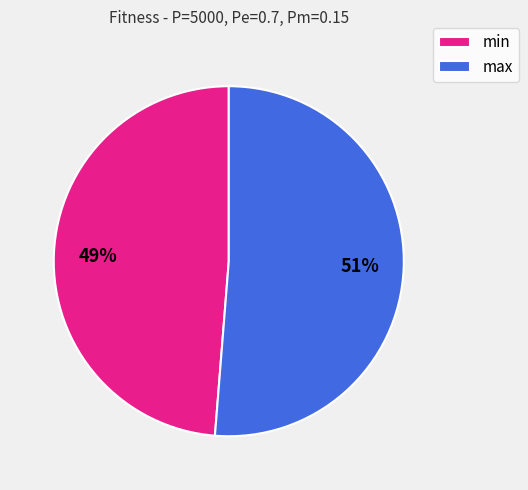

What is the largest slice in the pie chart?

max